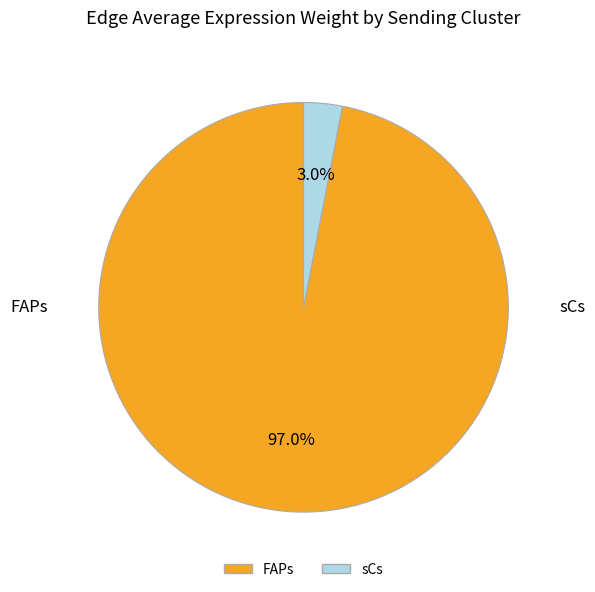

What portion of the pie excludes FAPs?

3.0%